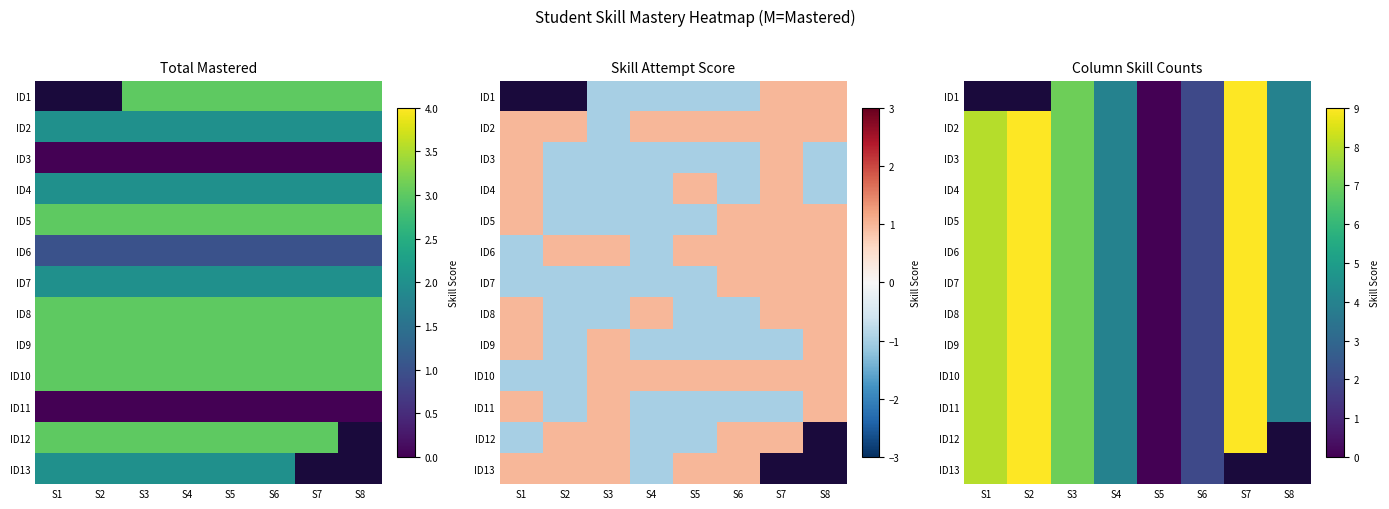

What is the difference between the maximum and minimum values in the ID11 series?

9.0